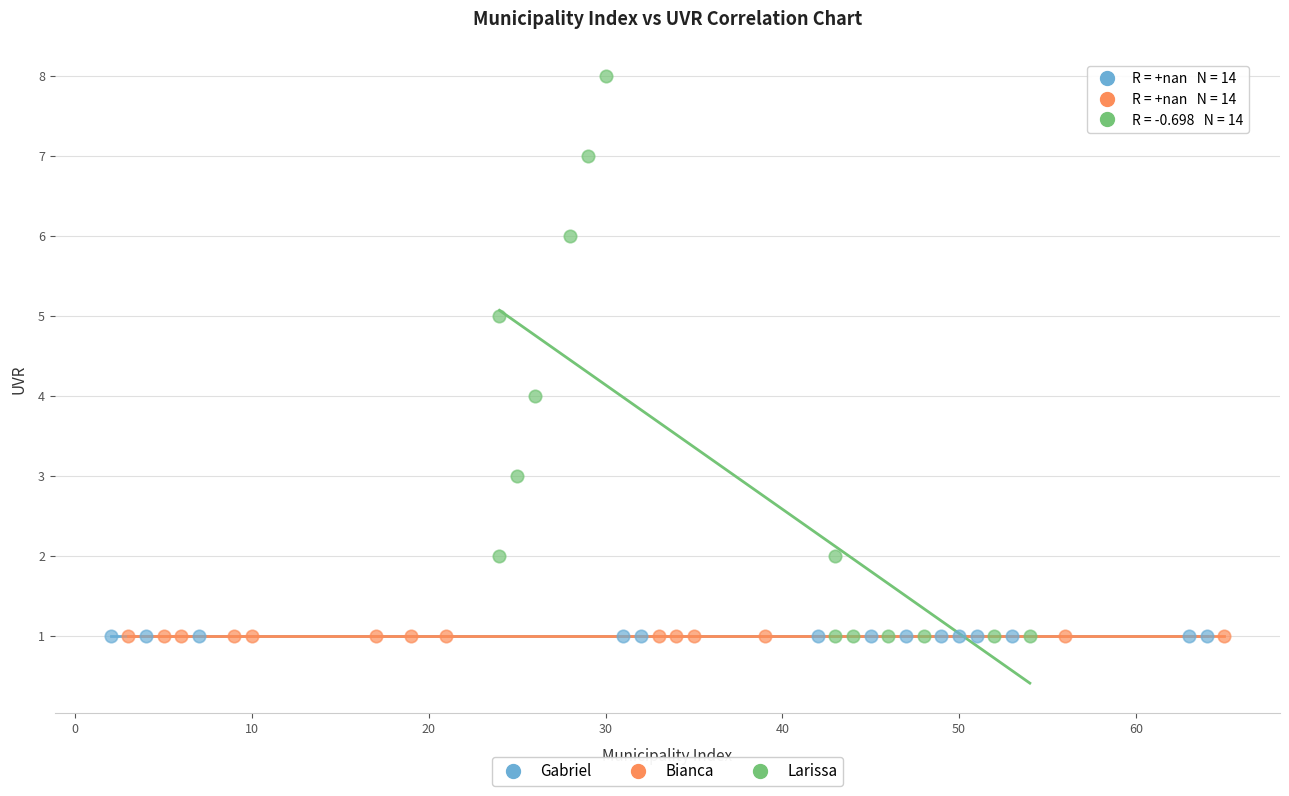

Which series reaches the maximum Y coordinate?

Larissa